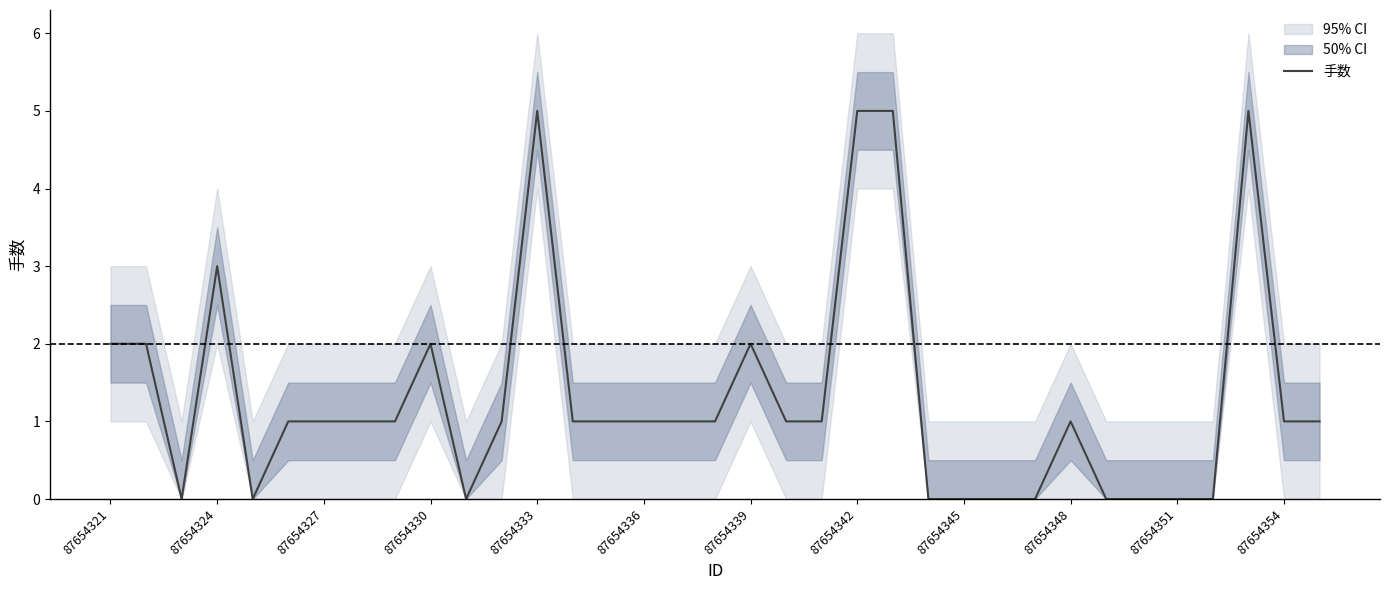

How many values are between 0 and 2?

30